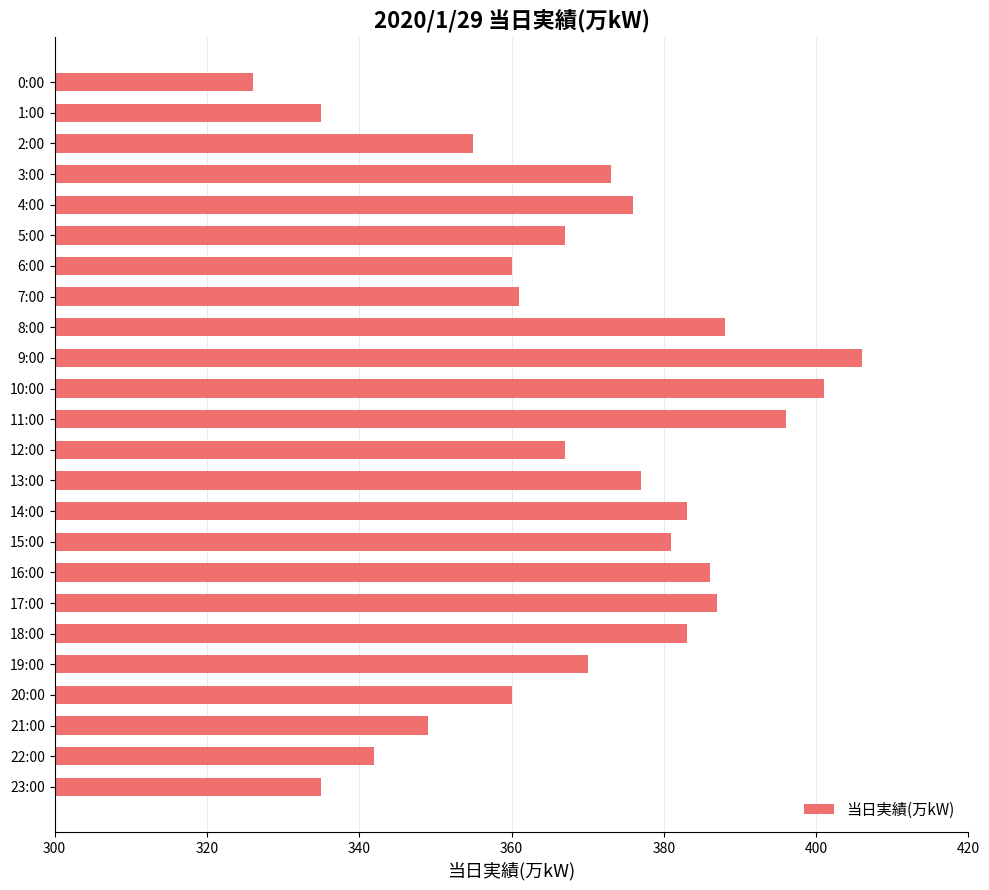

What is the sum of the values at 1:00 and 7:00?

696